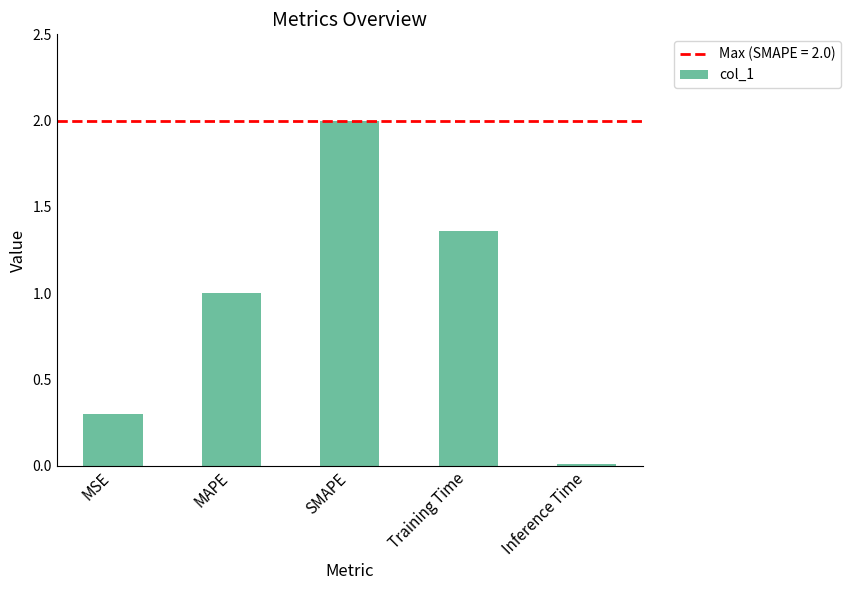

What is the average value?

0.9